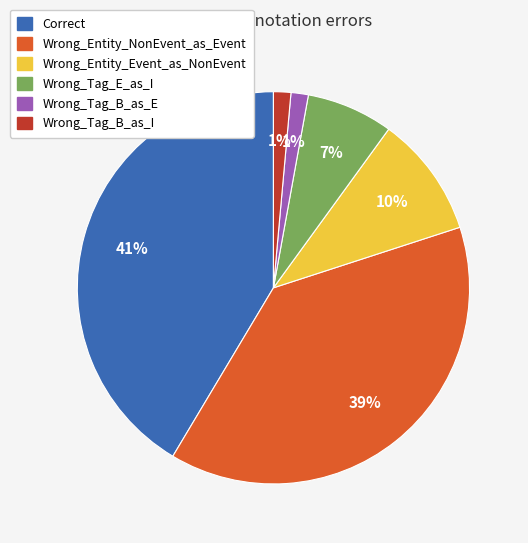

To the nearest percent, what is the difference between the largest and smallest slice percentages?

40%